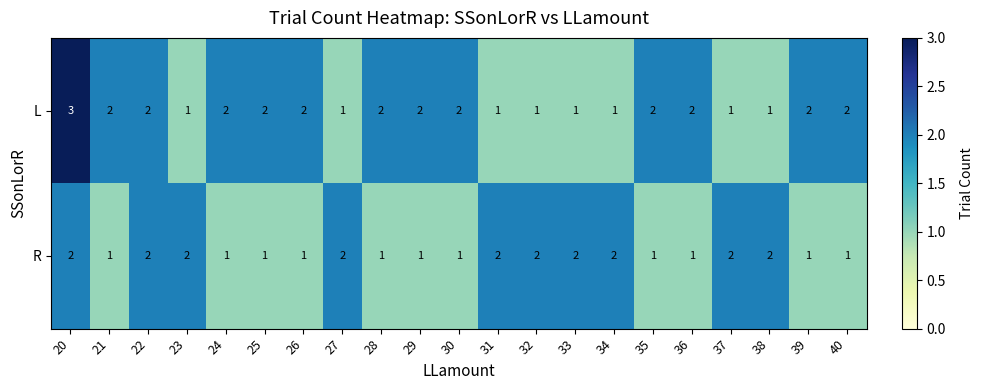

What is the minimum value shown in the chart?

1